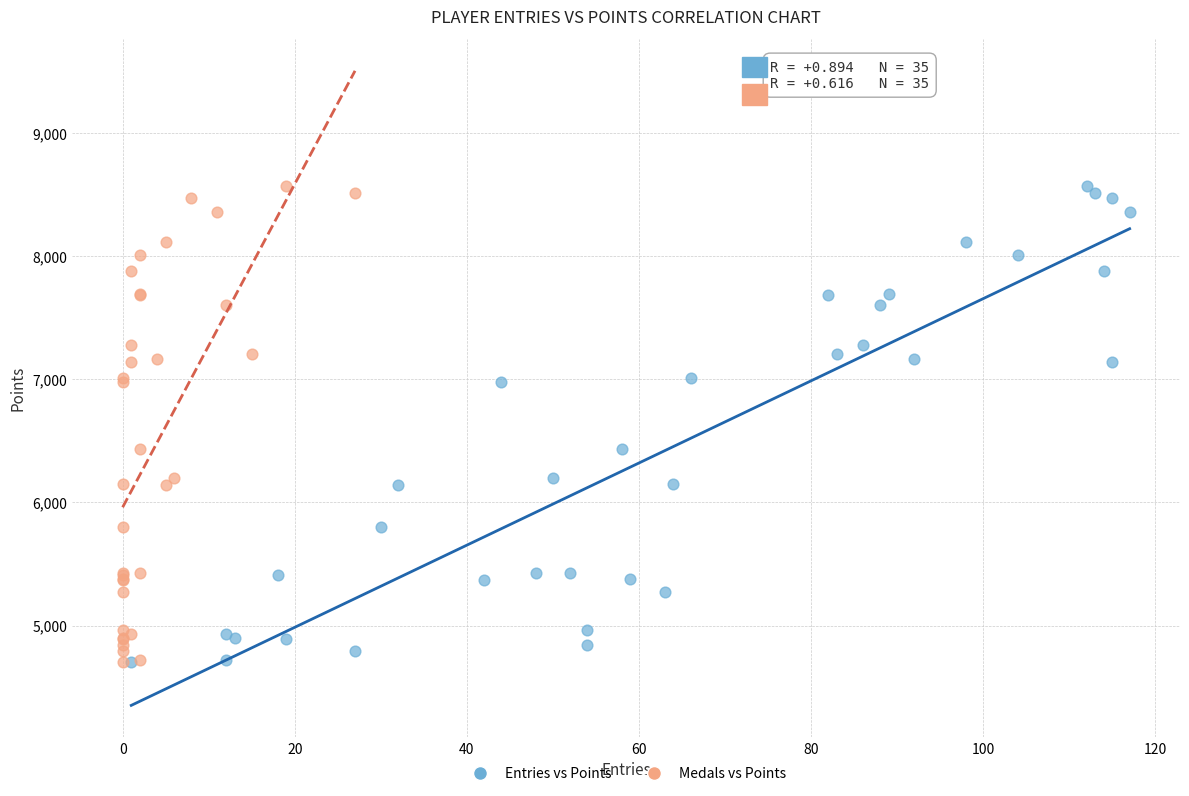

What are all the series names shown in the legend?

Entries vs Points, Medals vs Points